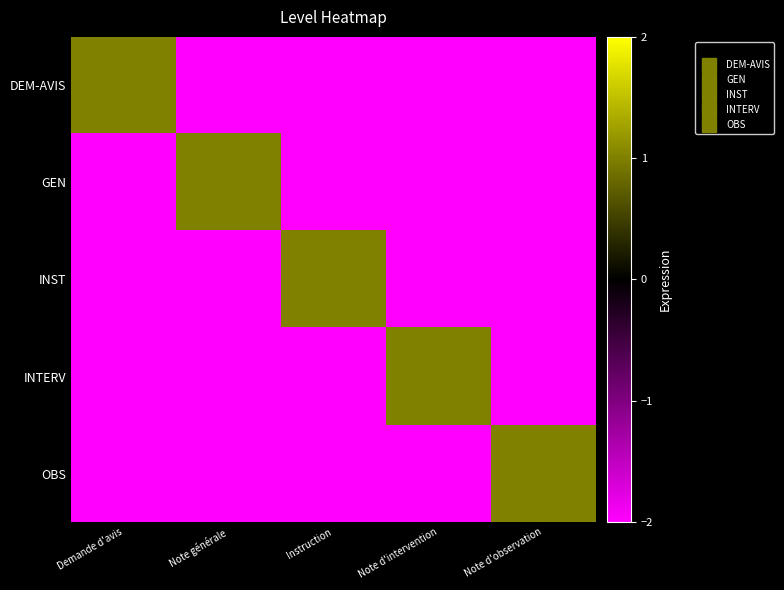

Count the number of data series in this chart.

5